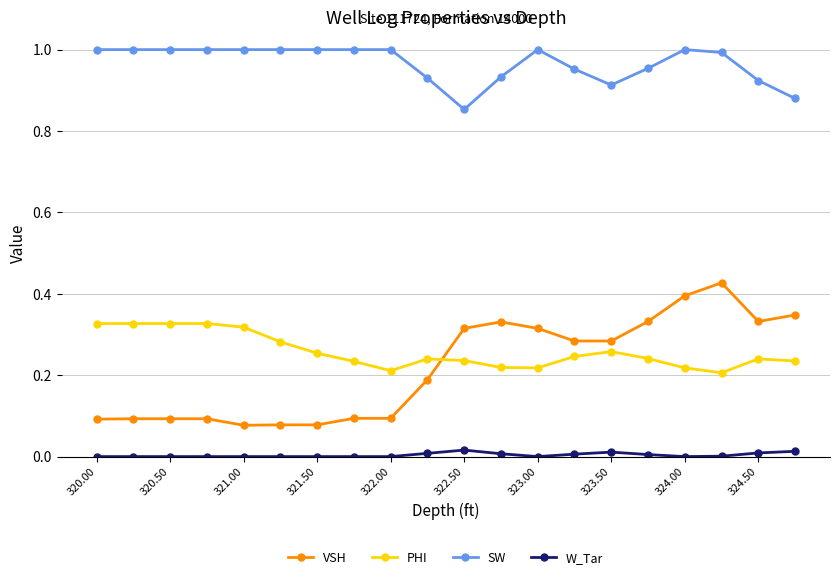

Rank the series by their maximum value, from highest to lowest.

SW, VSH, PHI, W_Tar